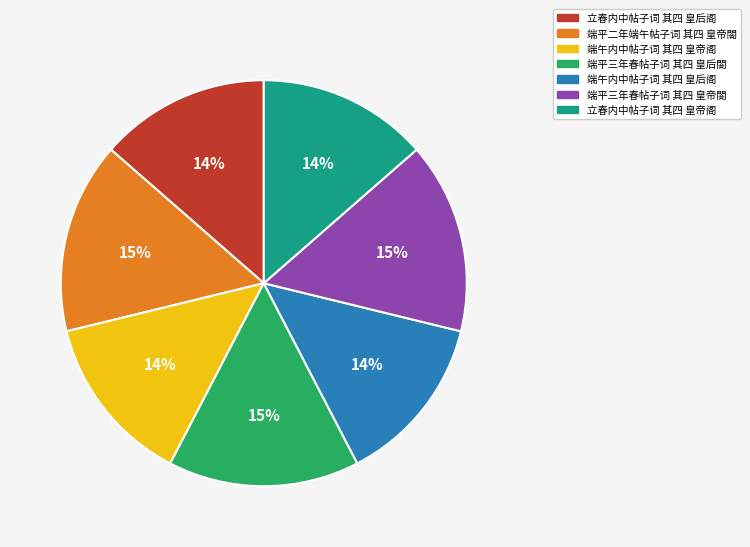

Combined, do 端平二年端午帖子词 其四 皇帝閤 and 端午内中帖子词 其四 皇后阁 account for over 50%?

No